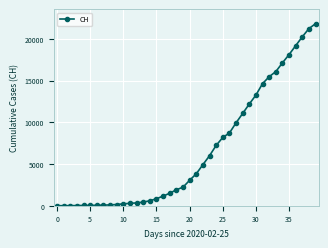

What is the difference between the second highest and minimum values?

21220